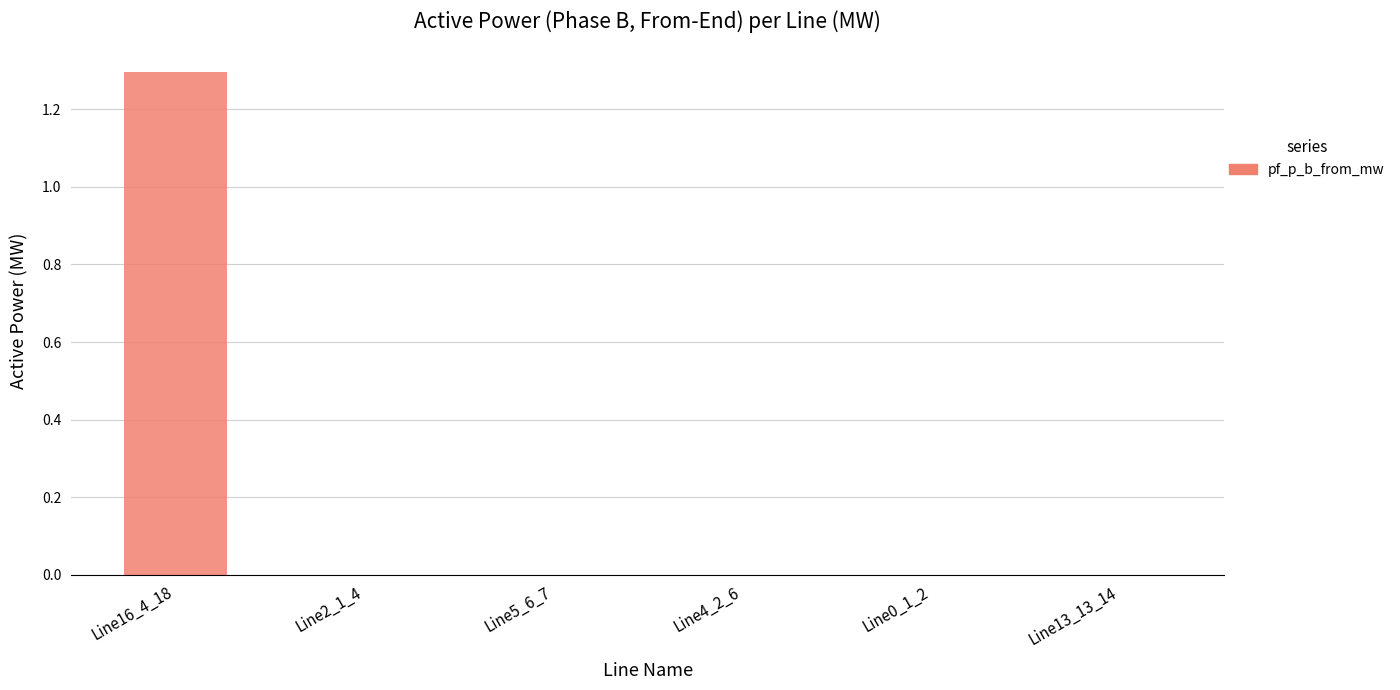

What is the greatest value displayed?

1.3